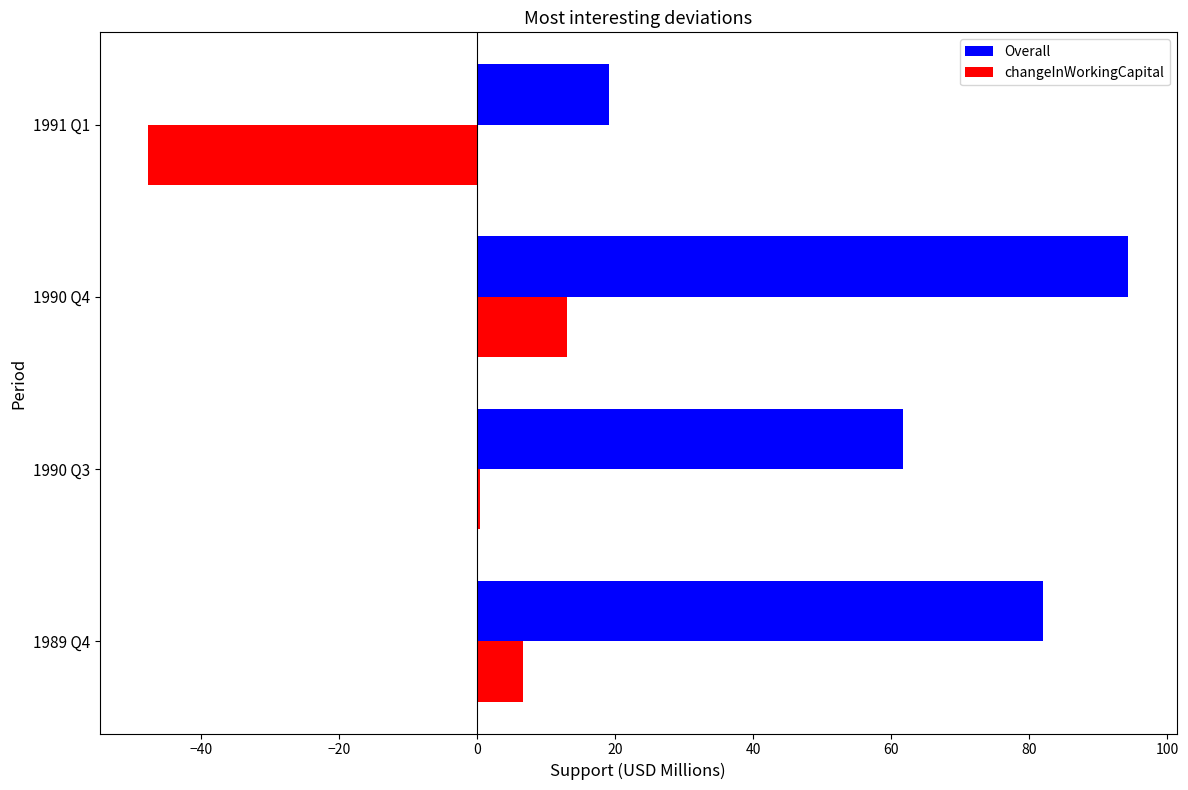

What is the sum of all Overall values?

257.1